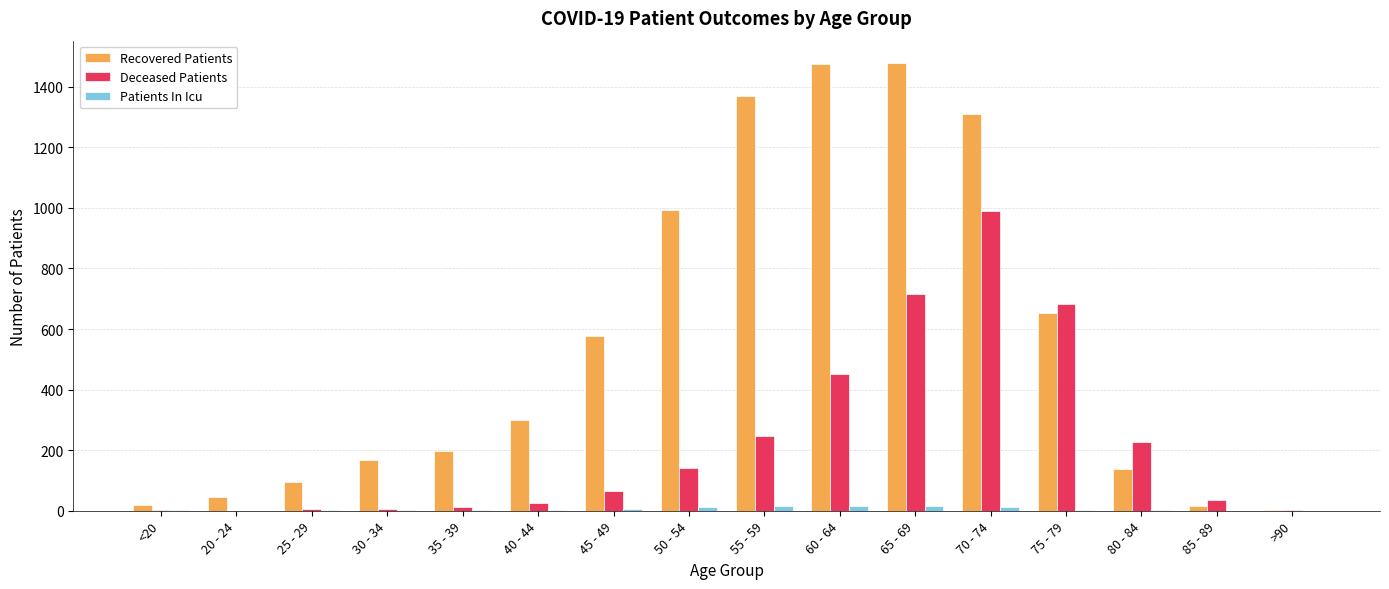

What is the sum of the Deceased Patients values at 70 - 74 and 30 - 34?

997